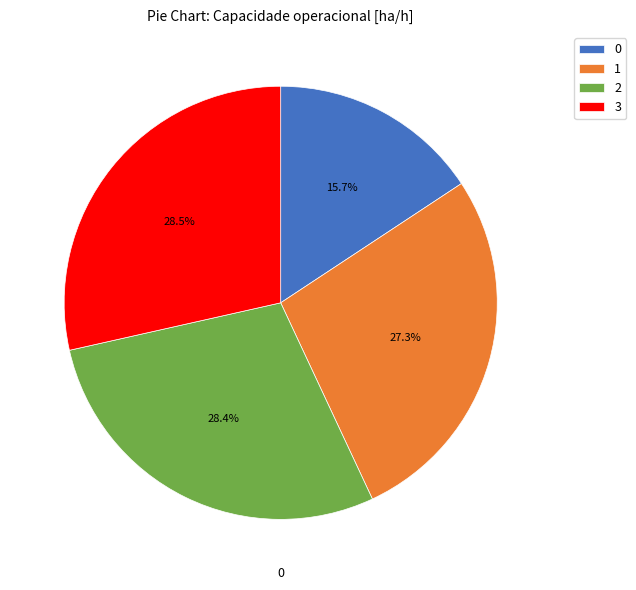

Approximately how many times larger is the value at 0 compared to 2?

0.6